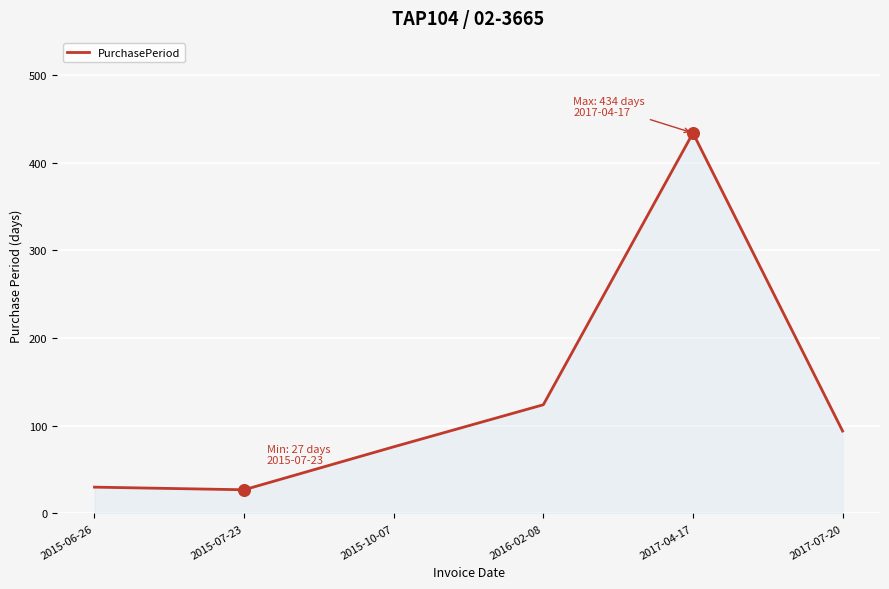

Approximately how many times larger is the value at 2015-10-07 compared to 2017-07-20?

0.8